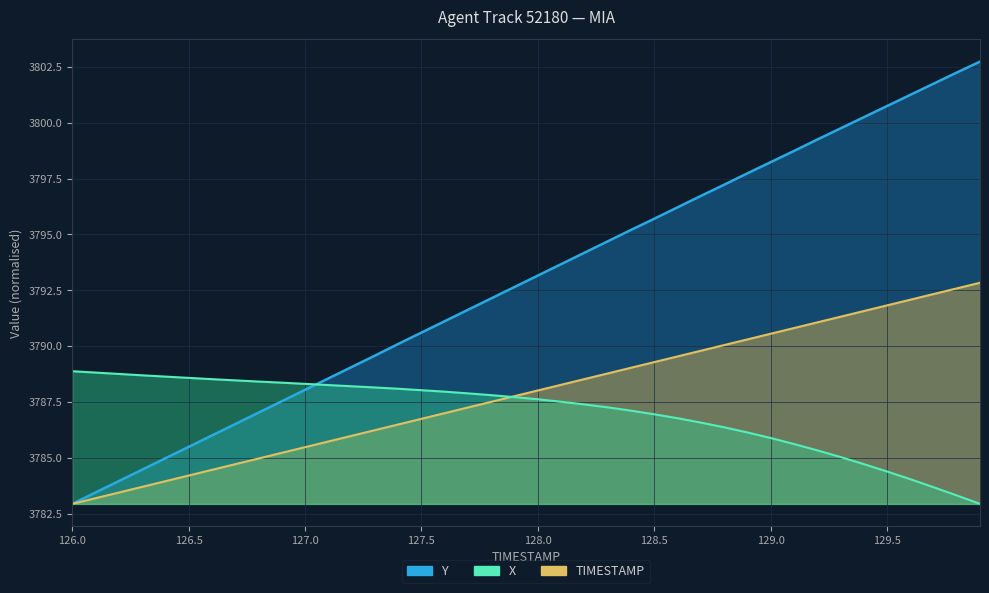

At which label does TIMESTAMP reach its peak?

129.9